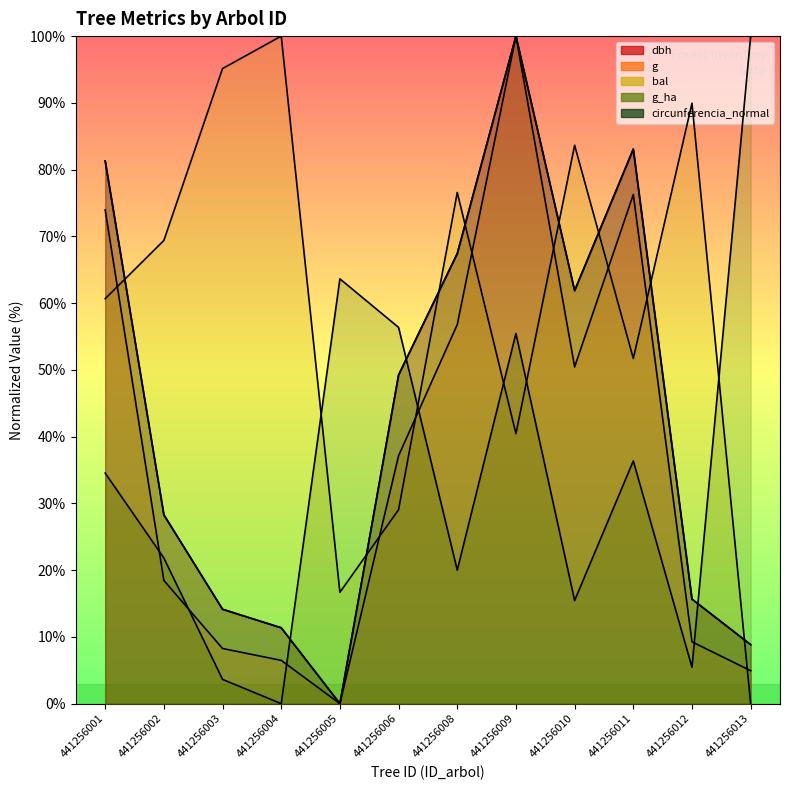

How many intersections are there between g_ha and dbh?

3